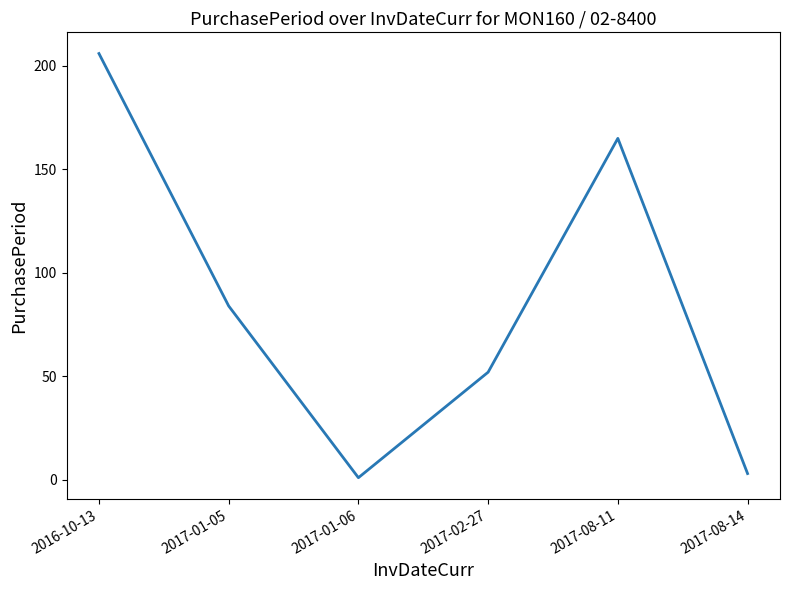

List the labels in order of value, smallest first.

2017-01-06, 2017-08-14, 2017-02-27, 2017-01-05, 2017-08-11, 2016-10-13